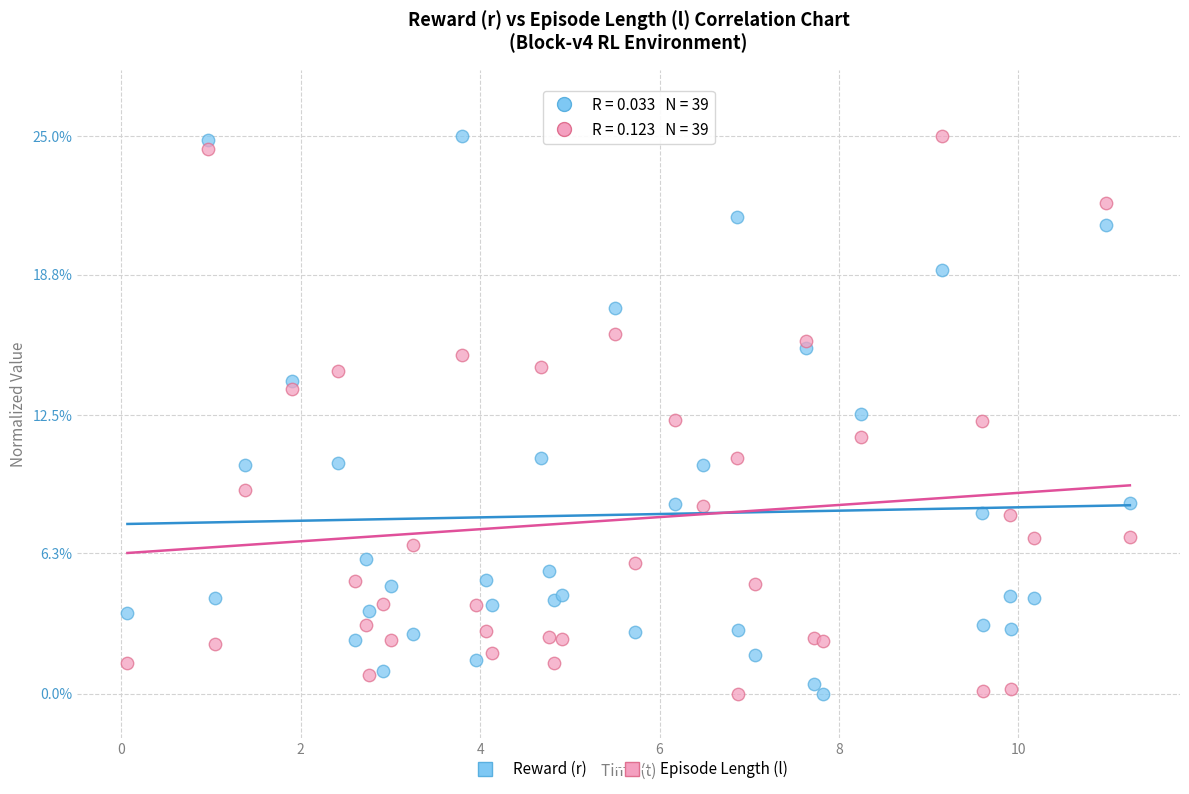

What is the X range (max minus min) for the scatter plot?

11.2